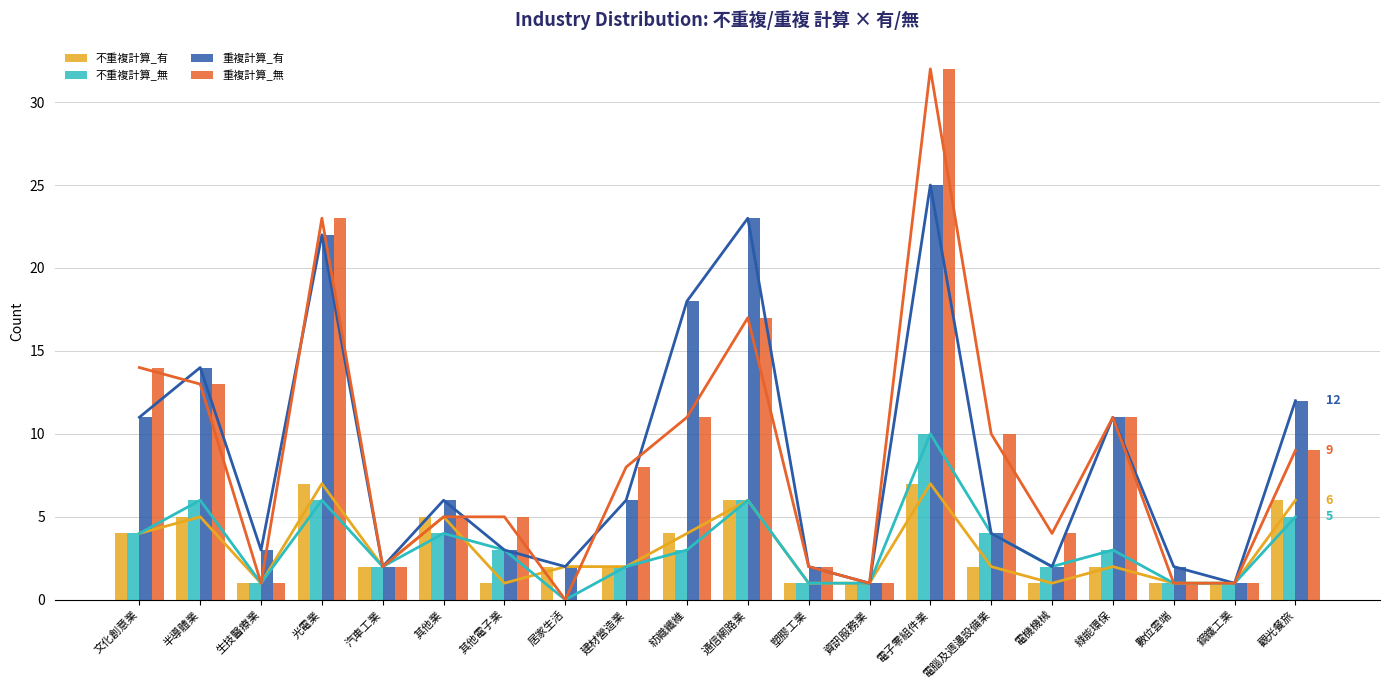

Are the bars horizontal?

No